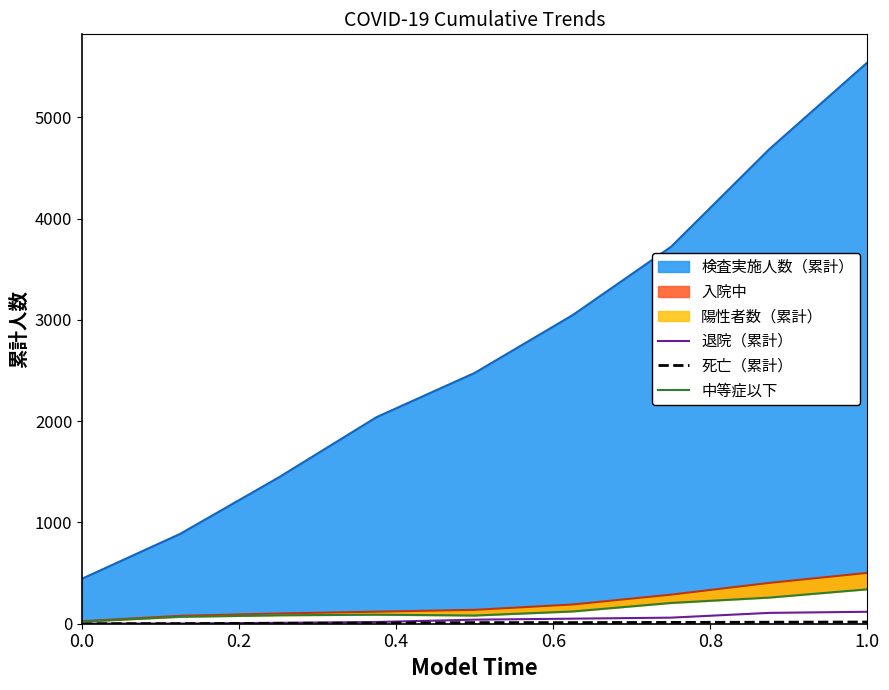

What is the highest value of the 退院（累計） series?

118